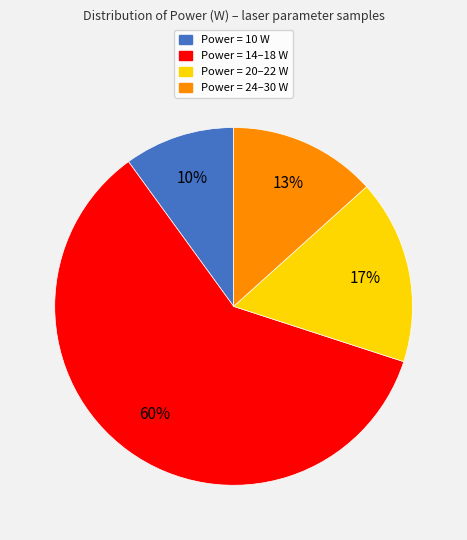

Is there a majority slice in this chart?

Yes